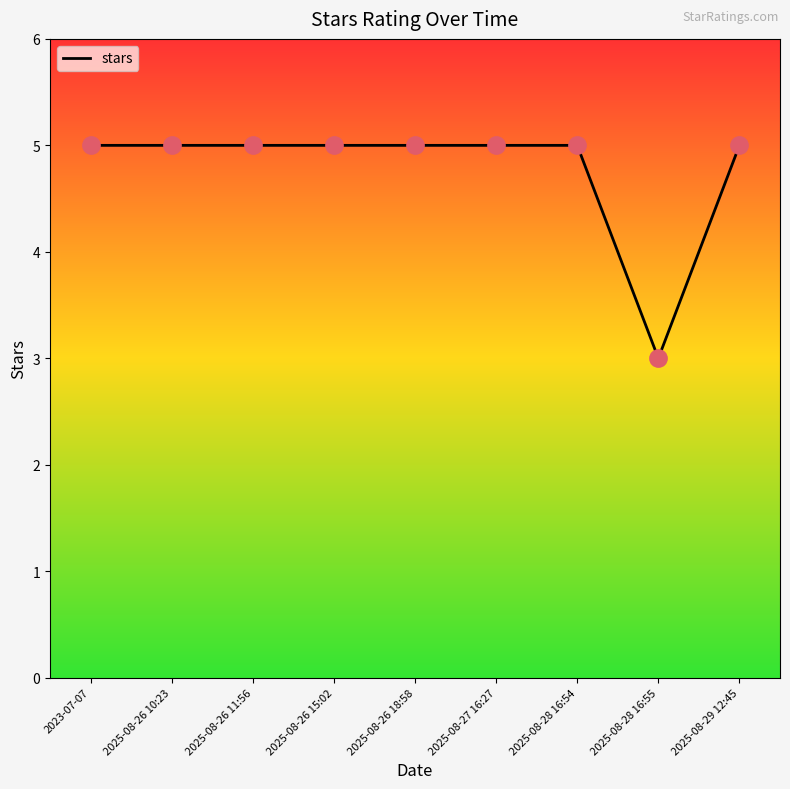

Between 2025-08-26 10:23 and 2025-08-28 16:55, which is larger?

2025-08-26 10:23